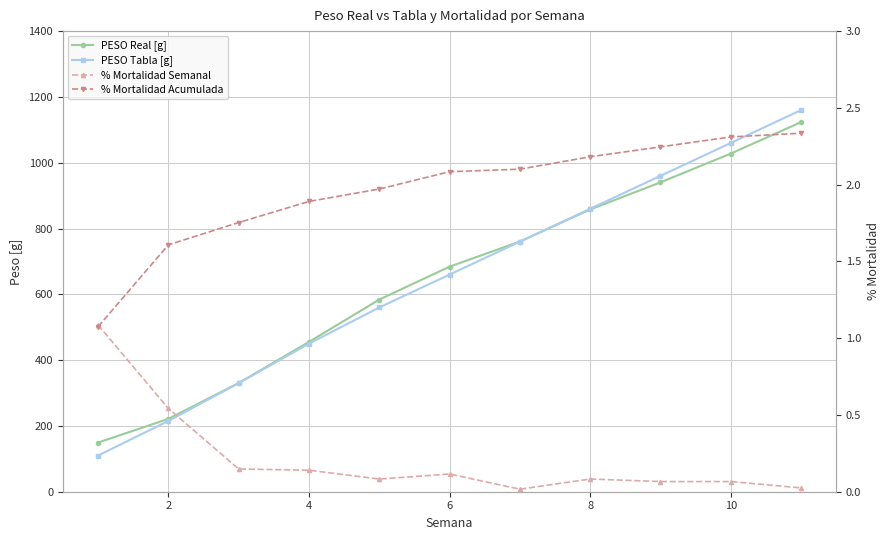

Which series has the largest total across all categories?

PESO Real [g]